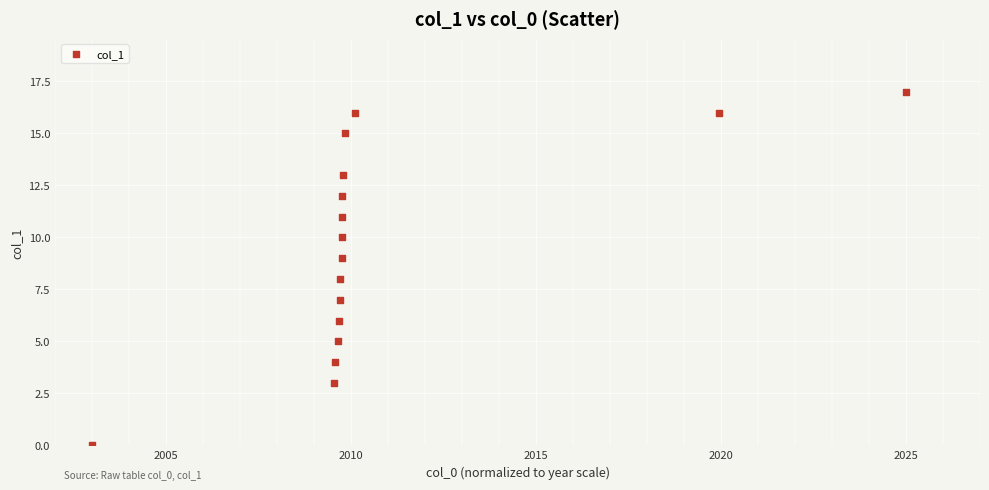

What is the range of Y values (max minus min)?

17